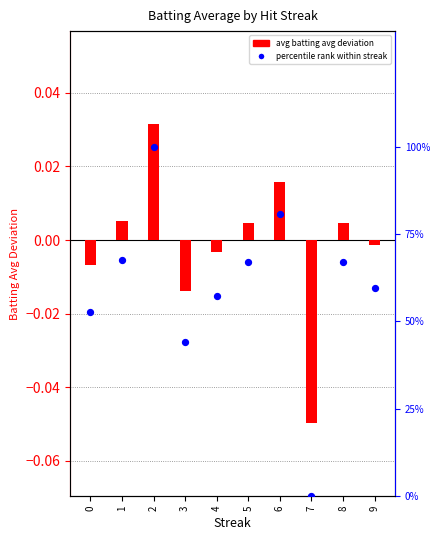

Which series has the largest total across all categories?

percentile rank within streak